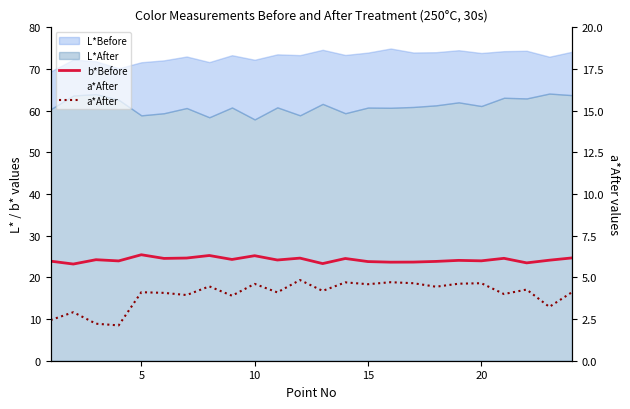

What is the highest value of the b*Before series?

25.4